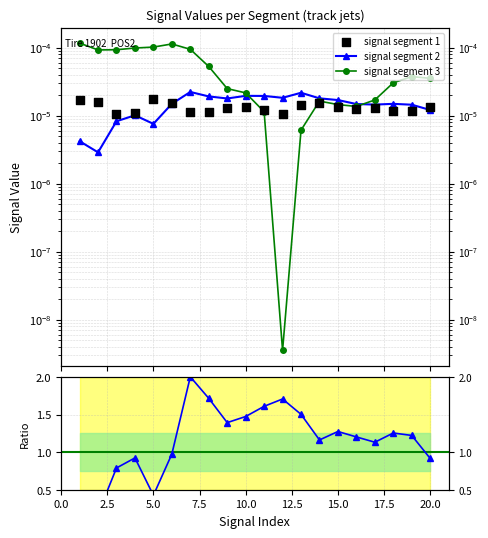

Which series contains the highest Y value?

Ratio seg2/seg1